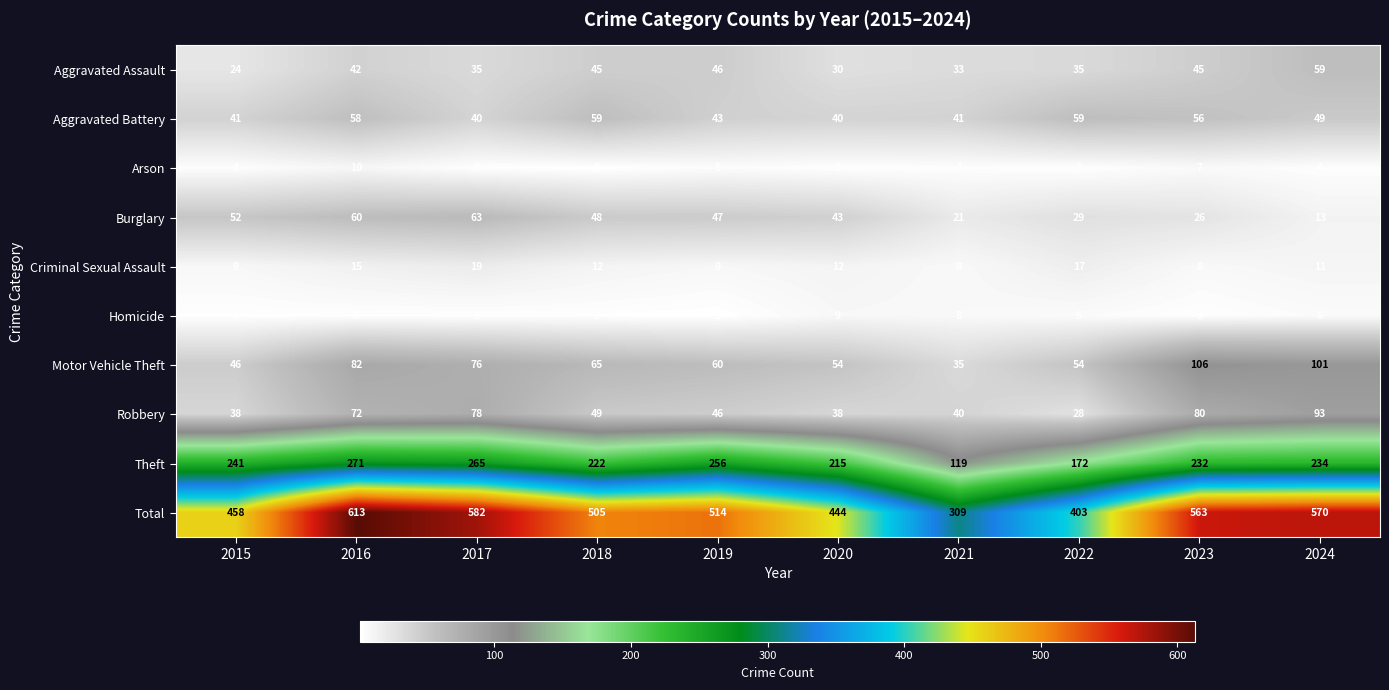

Which series has the largest total across all categories?

Total